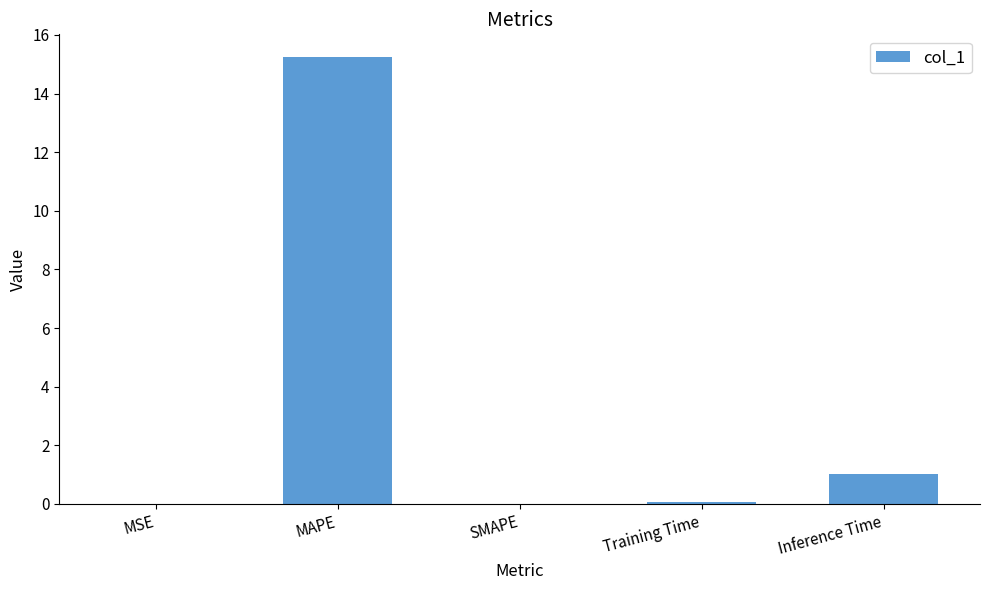

How many categories are shown in the chart?

5